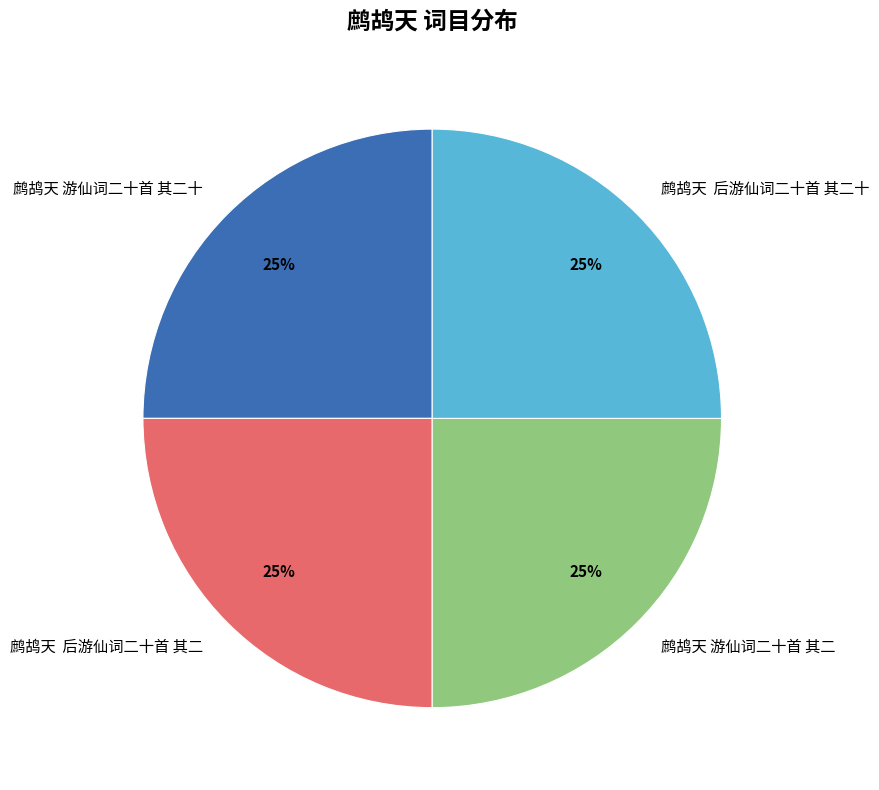

Is there any slice that represents more than half of the pie?

No